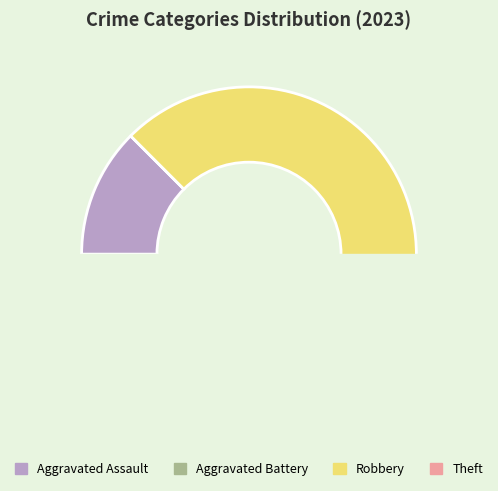

Which slice is the smallest?

Aggravated Battery